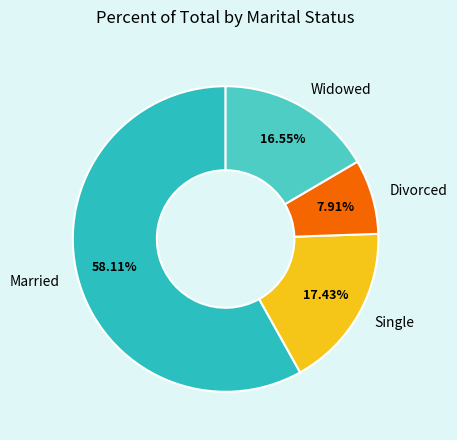

To the nearest percent, what percentage of the pie is Divorced?

8%